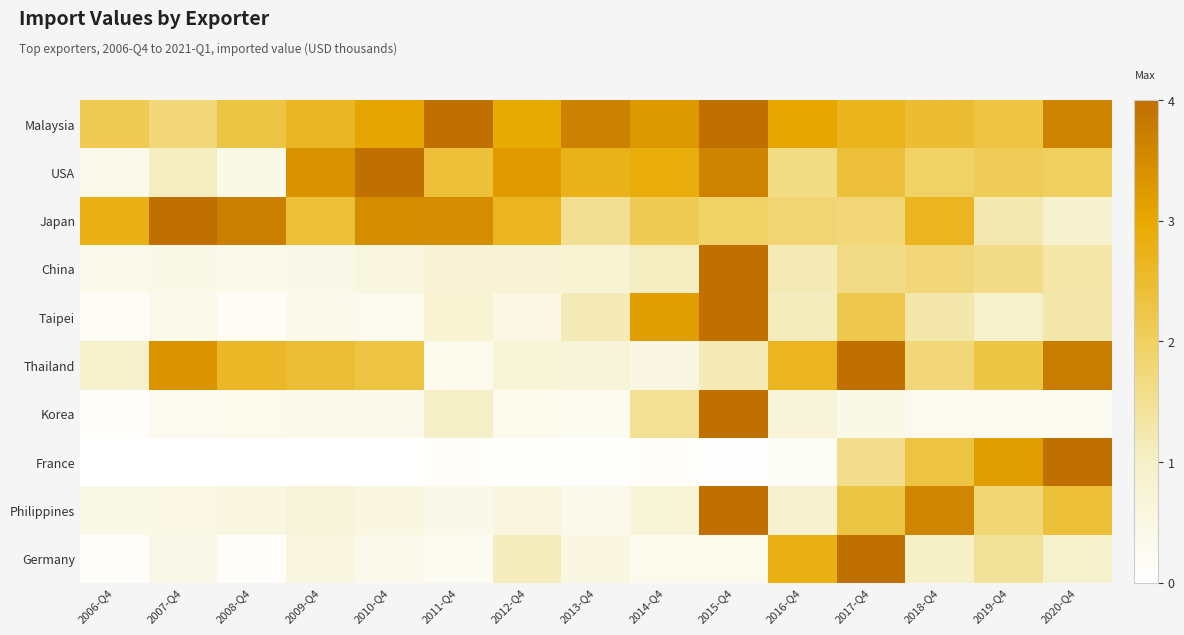

Which has a higher value, 2009-Q4 or 2012-Q4?

2012-Q4